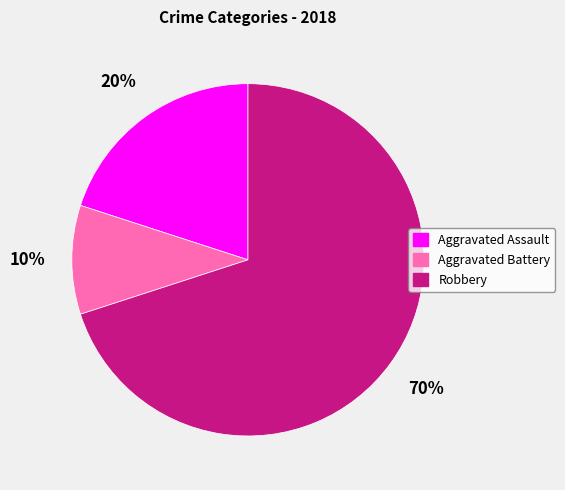

Does any single category account for the majority?

Yes